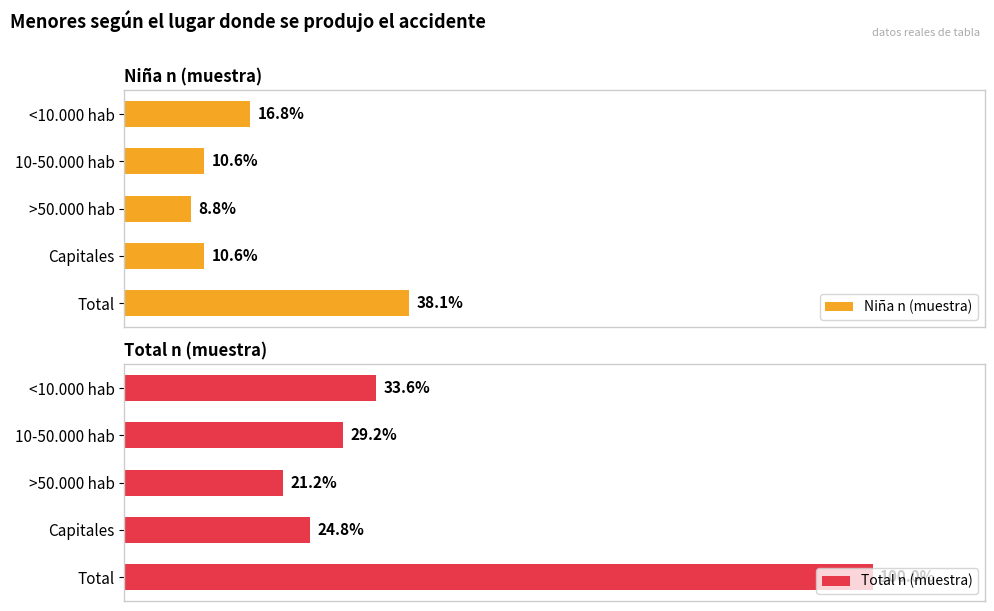

What is the difference between the highest and lowest values at 40?

14